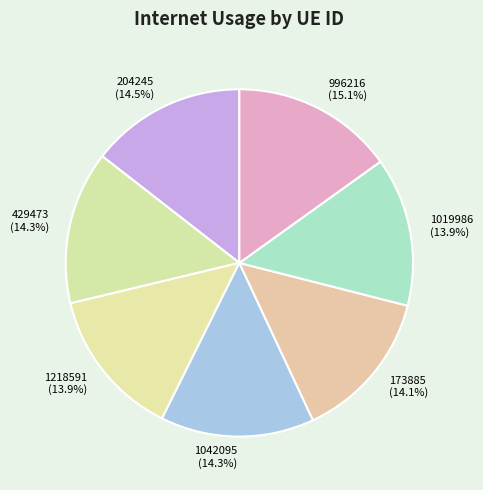

Which has a higher value, 204245 or 996216?

996216